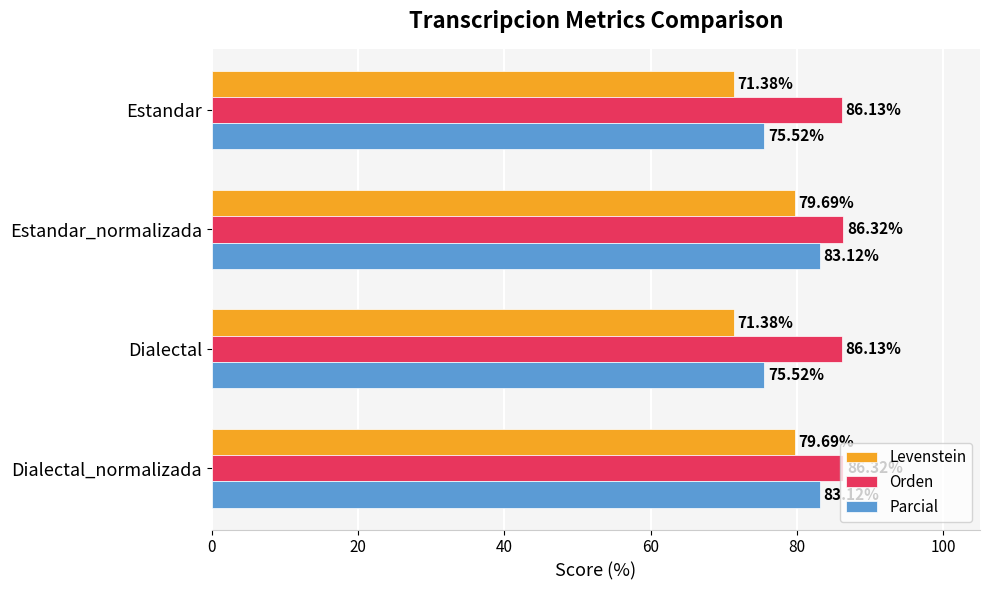

What is the sum of all Levenstein values?

302.1